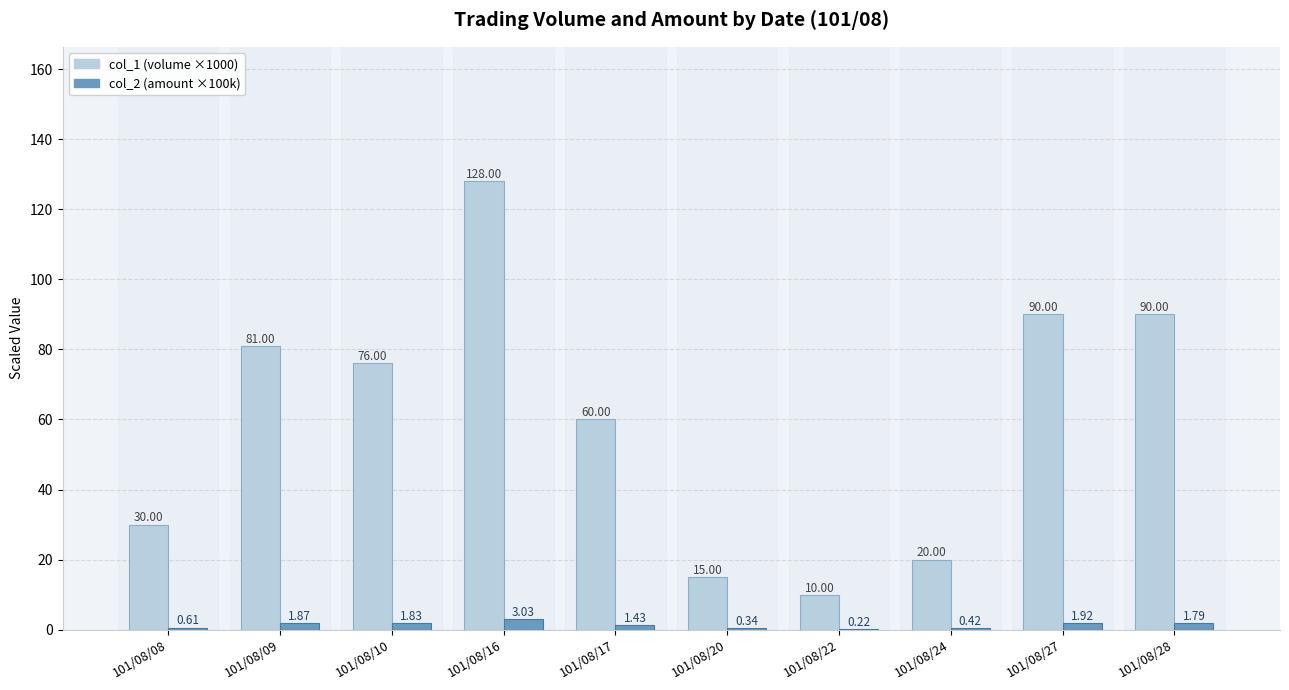

What is the total value across all series at 101/08/10?

77.8